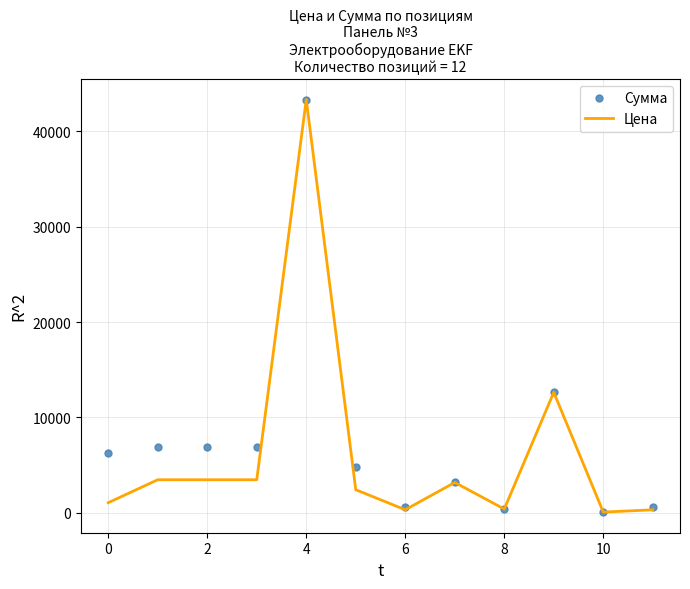

What is the greatest value displayed?

43352.9